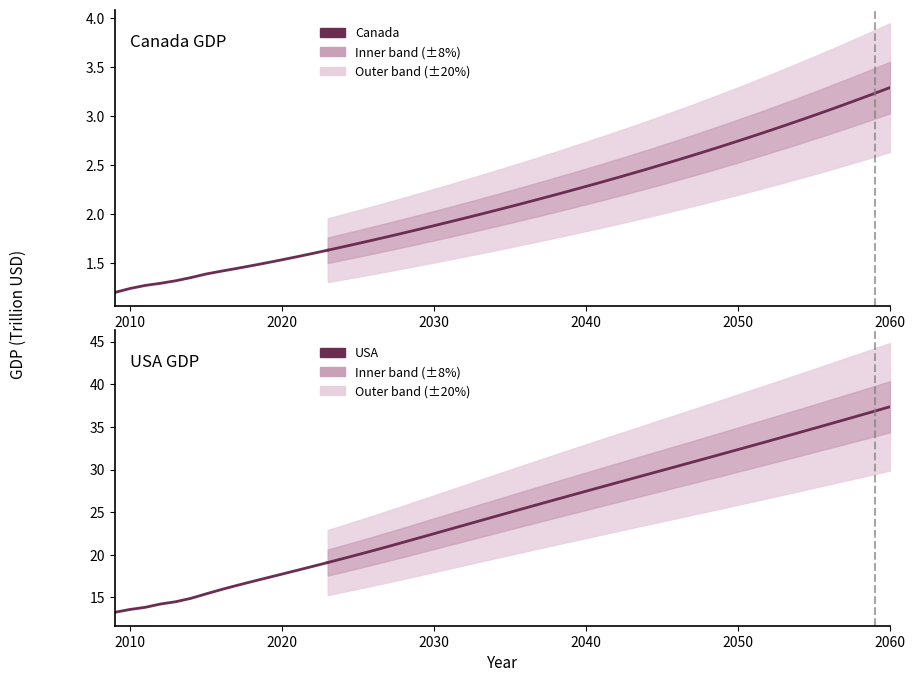

What is the average value of the Canada series?

1.4